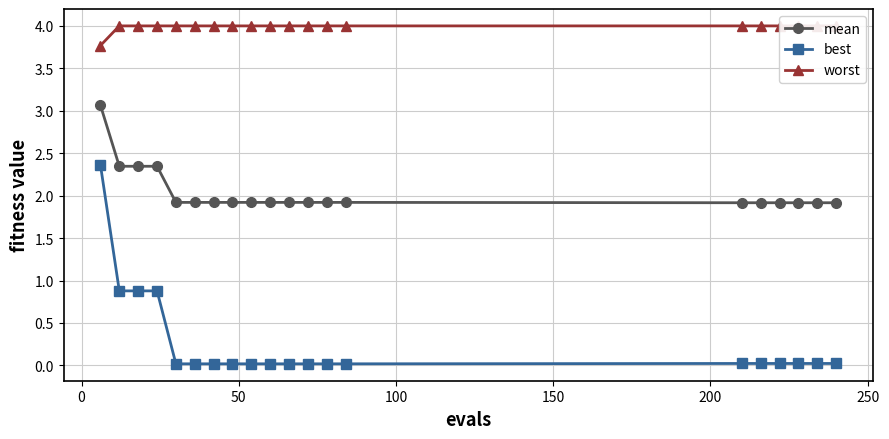

What is the maximum value for mean?

3.1